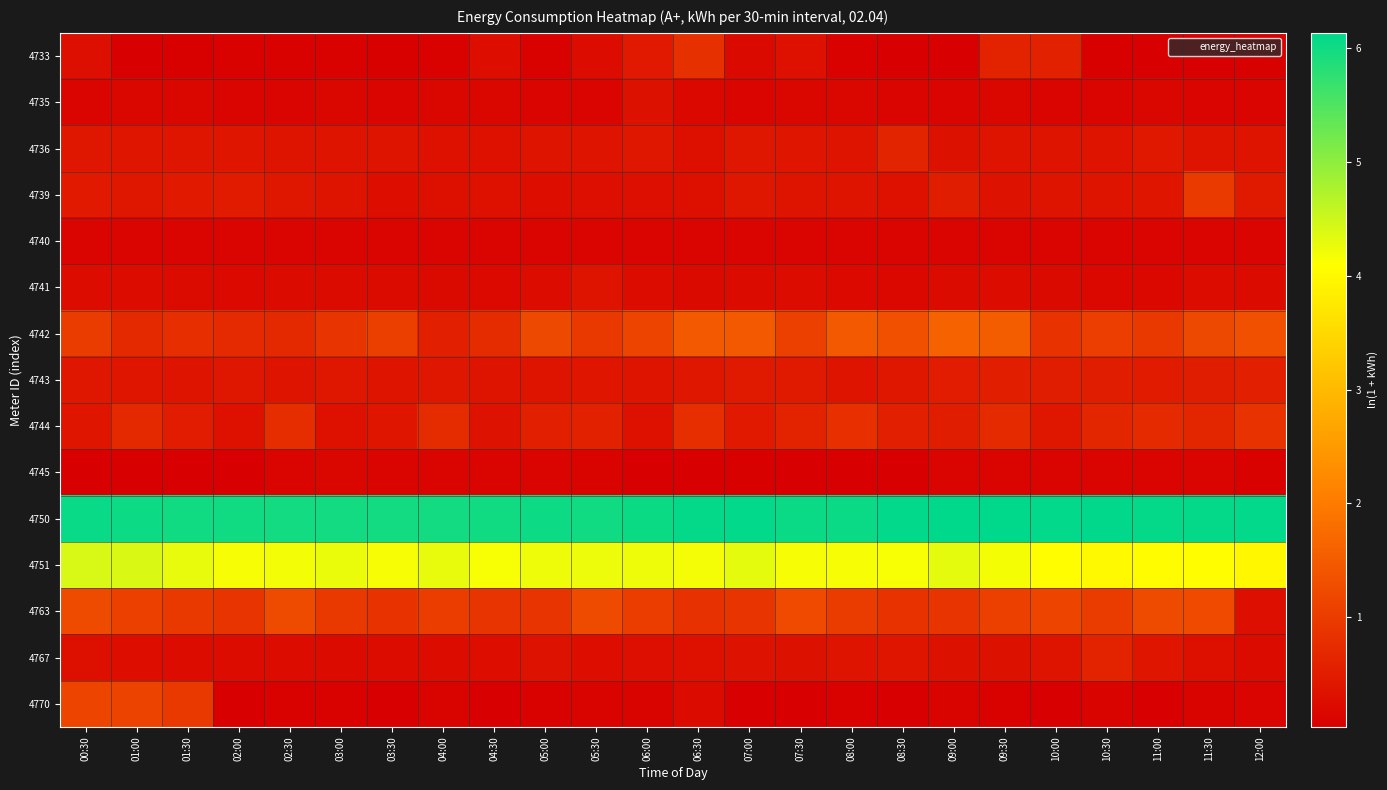

Reading left to right, list all the values displayed in this chart.

4733: 00:30=0.3	01:00=0.1	01:30=0.1	02:00=0.1	02:30=0.1	03:00=0.1	03:30=0.1	04:00=0.1	04:30=0.3	05:00=0.1	05:30=0.3	06:00=0.4	06:30=0.8	07:00=0.2	07:30=0.3	08:00=0.1	08:30=0.1	09:00=0.1	09:30=0.6	10:00=0.6	10:30=0.1	11:00=0.1	11:30=0.1	12:00=0.1
4735: 00:30=0.1	01:00=0.2	01:30=0.2	02:00=0.1	02:30=0.1	03:00=0.2	03:30=0.1	04:00=0.2	04:30=0.2	05:00=0.1	05:30=0.1	06:00=0.3	06:30=0.2	07:00=0.1	07:30=0.2	08:00=0.2	08:30=0.1	09:00=0.1	09:30=0.1	10:00=0.1	10:30=0.1	11:00=0.2	11:30=0.1	12:00=0.1
4736: 00:30=0.4	01:00=0.4	01:30=0.4	02:00=0.4	02:30=0.4	03:00=0.4	03:30=0.4	04:00=0.3	04:30=0.3	05:00=0.4	05:30=0.4	06:00=0.4	06:30=0.3	07:00=0.4	07:30=0.4	08:00=0.4	08:30=0.6	09:00=0.3	09:30=0.4	10:00=0.4	10:30=0.4	11:00=0.4	11:30=0.4	12:00=0.4
4739: 00:30=0.5	01:00=0.4	01:30=0.5	02:00=0.5	02:30=0.4	03:00=0.4	03:30=0.3	04:00=0.3	04:30=0.3	05:00=0.3	05:30=0.3	06:00=0.3	06:30=0.3	07:00=0.4	07:30=0.4	08:00=0.4	08:30=0.3	09:00=0.5	09:30=0.3	10:00=0.4	10:30=0.4	11:00=0.4	11:30=1.0	12:00=0.5
4740: 00:30=0.1	01:00=0.1	01:30=0.1	02:00=0.1	02:30=0.1	03:00=0.1	03:30=0.1	04:00=0.1	04:30=0.1	05:00=0.1	05:30=0.1	06:00=0.1	06:30=0.1	07:00=0.1	07:30=0.1	08:00=0.1	08:30=0.1	09:00=0.1	09:30=0.1	10:00=0.1	10:30=0.1	11:00=0.1	11:30=0.1	12:00=0.1
4741: 00:30=0.2	01:00=0.2	01:30=0.2	02:00=0.2	02:30=0.2	03:00=0.2	03:30=0.2	04:00=0.2	04:30=0.2	05:00=0.3	05:30=0.4	06:00=0.3	06:30=0.2	07:00=0.2	07:30=0.3	08:00=0.2	08:30=0.2	09:00=0.2	09:30=0.3	10:00=0.2	10:30=0.2	11:00=0.2	11:30=0.3	12:00=0.2
4742: 00:30=1.0	01:00=0.7	01:30=0.8	02:00=0.7	02:30=0.7	03:00=0.9	03:30=1.1	04:00=0.6	04:30=0.7	05:00=1.2	05:30=0.9	06:00=1.1	06:30=1.5	07:00=1.5	07:30=1.1	08:00=1.5	08:30=1.3	09:00=1.6	09:30=1.5	10:00=0.9	10:30=1.0	11:00=1.0	11:30=1.2	12:00=1.3
4743: 00:30=0.4	01:00=0.4	01:30=0.4	02:00=0.4	02:30=0.4	03:00=0.4	03:30=0.4	04:00=0.4	04:30=0.4	05:00=0.4	05:30=0.4	06:00=0.4	06:30=0.4	07:00=0.5	07:30=0.5	08:00=0.4	08:30=0.4	09:00=0.5	09:30=0.5	10:00=0.5	10:30=0.5	11:00=0.5	11:30=0.5	12:00=0.6
4744: 00:30=0.4	01:00=0.7	01:30=0.5	02:00=0.3	02:30=0.8	03:00=0.3	03:30=0.4	04:00=0.7	04:30=0.3	05:00=0.6	05:30=0.6	06:00=0.3	06:30=0.8	07:00=0.4	07:30=0.6	08:00=0.8	08:30=0.6	09:00=0.5	09:30=0.7	10:00=0.4	10:30=0.7	11:00=0.7	11:30=0.6	12:00=0.8
4745: 00:30=0.1	01:00=0.0	01:30=0.1	02:00=0.1	02:30=0.1	03:00=0.1	03:30=0.1	04:00=0.1	04:30=0.1	05:00=0.1	05:30=0.1	06:00=0.1	06:30=0.1	07:00=0.1	07:30=0.0	08:00=0.0	08:30=0.0	09:00=0.1	09:30=0.1	10:00=0.1	10:30=0.1	11:00=0.1	11:30=0.1	12:00=0.1
4750: 00:30=6.1	01:00=6.0	01:30=6.0	02:00=6.0	02:30=6.0	03:00=6.0	03:30=6.0	04:00=6.0	04:30=6.0	05:00=6.0	05:30=6.0	06:00=6.0	06:30=6.1	07:00=6.1	07:30=6.0	08:00=6.0	08:30=6.1	09:00=6.1	09:30=6.1	10:00=6.1	10:30=6.1	11:00=6.1	11:30=6.1	12:00=6.1
4751: 00:30=4.4	01:00=4.4	01:30=4.3	02:00=4.2	02:30=4.2	03:00=4.3	03:30=4.2	04:00=4.3	04:30=4.2	05:00=4.2	05:30=4.2	06:00=4.2	06:30=4.2	07:00=4.3	07:30=4.2	08:00=4.2	08:30=4.1	09:00=4.3	09:30=4.2	10:00=4.1	10:30=4.0	11:00=4.1	11:30=4.1	12:00=4.0
4763: 00:30=1.2	01:00=1.1	01:30=0.9	02:00=0.9	02:30=1.2	03:00=0.9	03:30=0.9	04:00=1.0	04:30=0.9	05:00=0.9	05:30=1.2	06:00=1.0	06:30=0.8	07:00=0.9	07:30=1.2	08:00=1.0	08:30=0.9	09:00=0.9	09:30=1.1	10:00=1.1	10:30=1.0	11:00=1.2	11:30=1.2	12:00=0.3
4767: 00:30=0.3	01:00=0.3	01:30=0.2	02:00=0.2	02:30=0.2	03:00=0.2	03:30=0.3	04:00=0.2	04:30=0.3	05:00=0.3	05:30=0.3	06:00=0.3	06:30=0.3	07:00=0.3	07:30=0.3	08:00=0.4	08:30=0.4	09:00=0.3	09:30=0.3	10:00=0.4	10:30=0.6	11:00=0.4	11:30=0.3	12:00=0.2
4770: 00:30=1.1	01:00=1.1	01:30=1.0	02:00=0.1	02:30=0.1	03:00=0.1	03:30=0.0	04:00=0.1	04:30=0.0	05:00=0.1	05:30=0.1	06:00=0.1	06:30=0.2	07:00=0.1	07:30=0.1	08:00=0.1	08:30=0.0	09:00=0.1	09:30=0.1	10:00=0.0	10:30=0.1	11:00=0.0	11:30=0.1	12:00=0.1